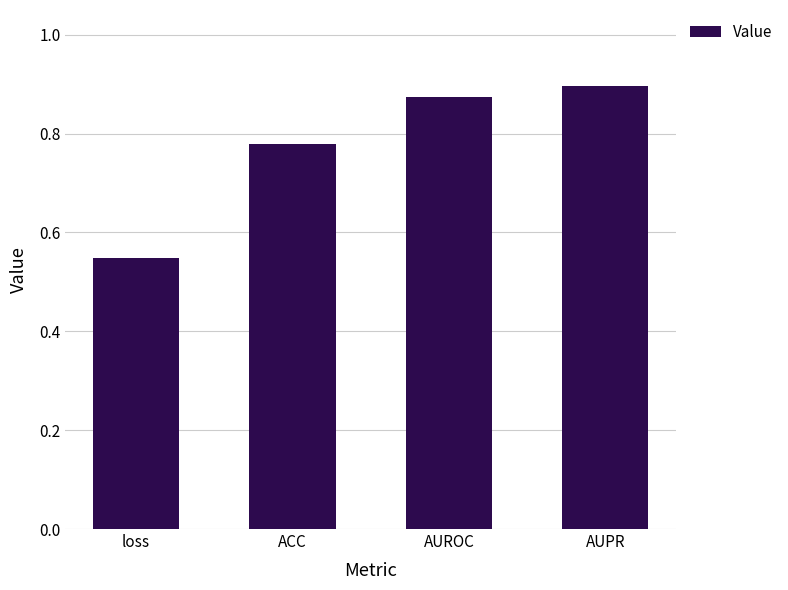

Rank the categories by value from highest to lowest.

AUPR, AUROC, ACC, loss